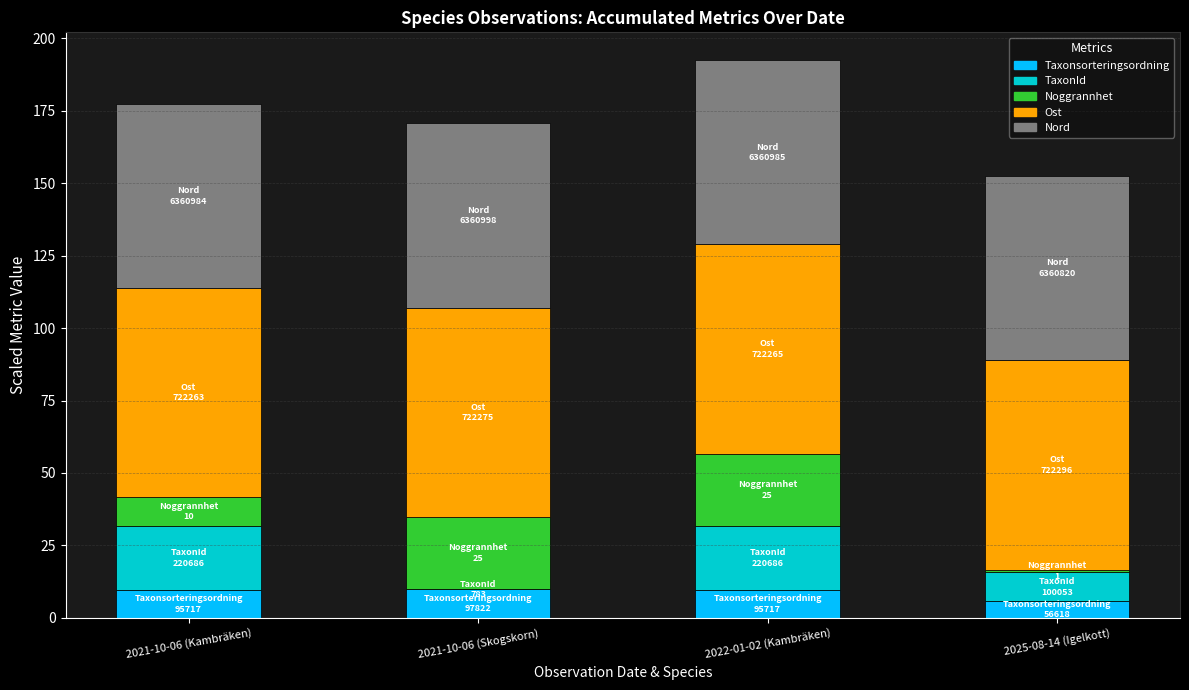

Are the bars horizontal?

No